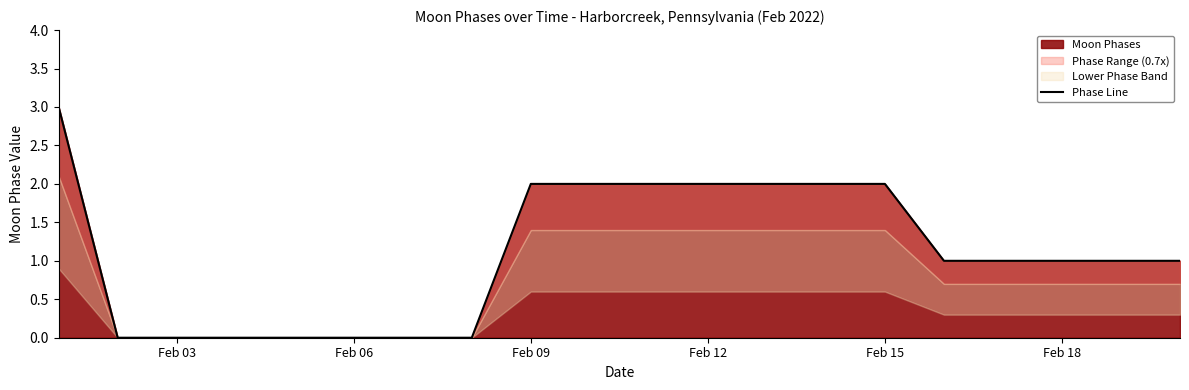

True or false: Moon Phases has a value of 0 at Feb 18.

False